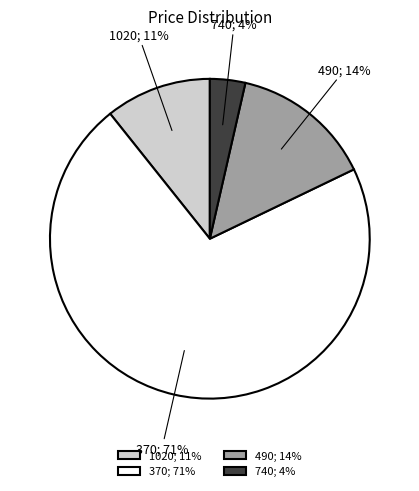

Does 370; 71% account for over 50% of the chart?

Yes